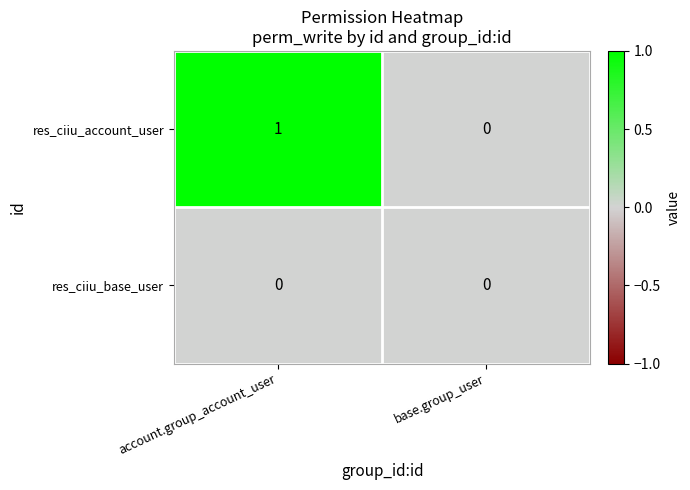

Which series changed the most between account.group_account_user and base.group_user?

res_ciiu_account_user